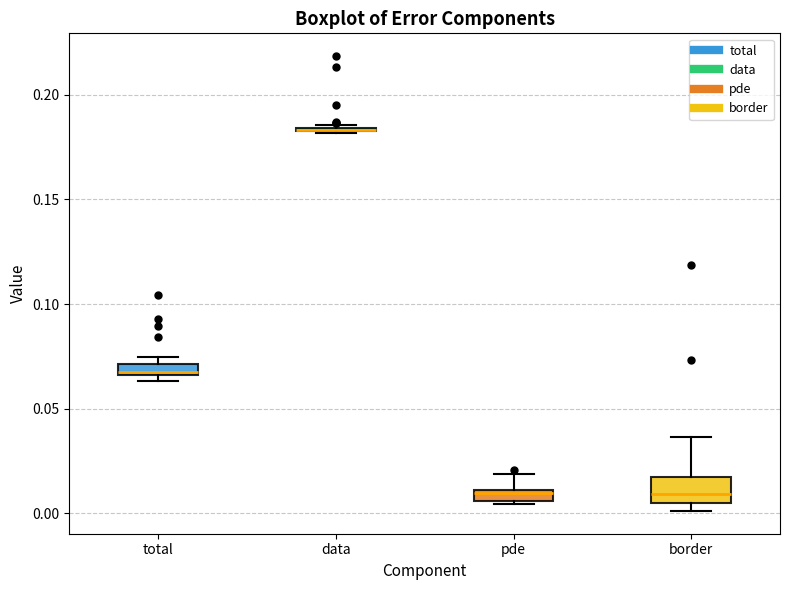

Which box is the tallest, from its lower edge to its upper edge?

border